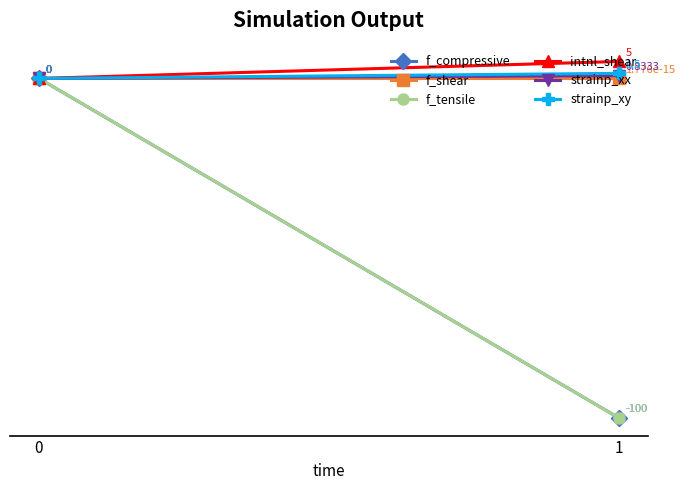

Rank the series at 0 from highest to lowest value.

f_compressive, f_shear, f_tensile, intnl_shear, strainp_xx, strainp_xy